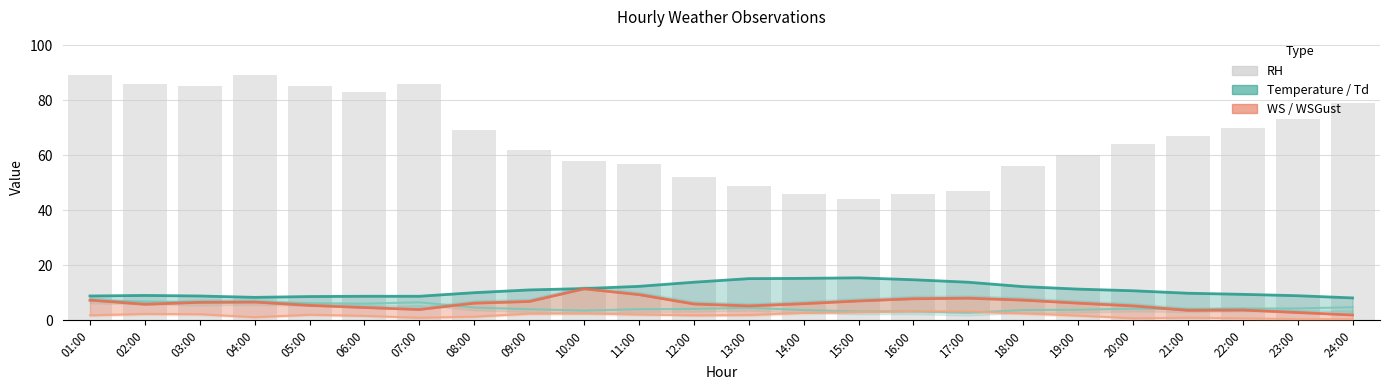

Rank the series at 05:00 from highest to lowest value.

RH, Temperature, Td_dew_point, WSGust, WS